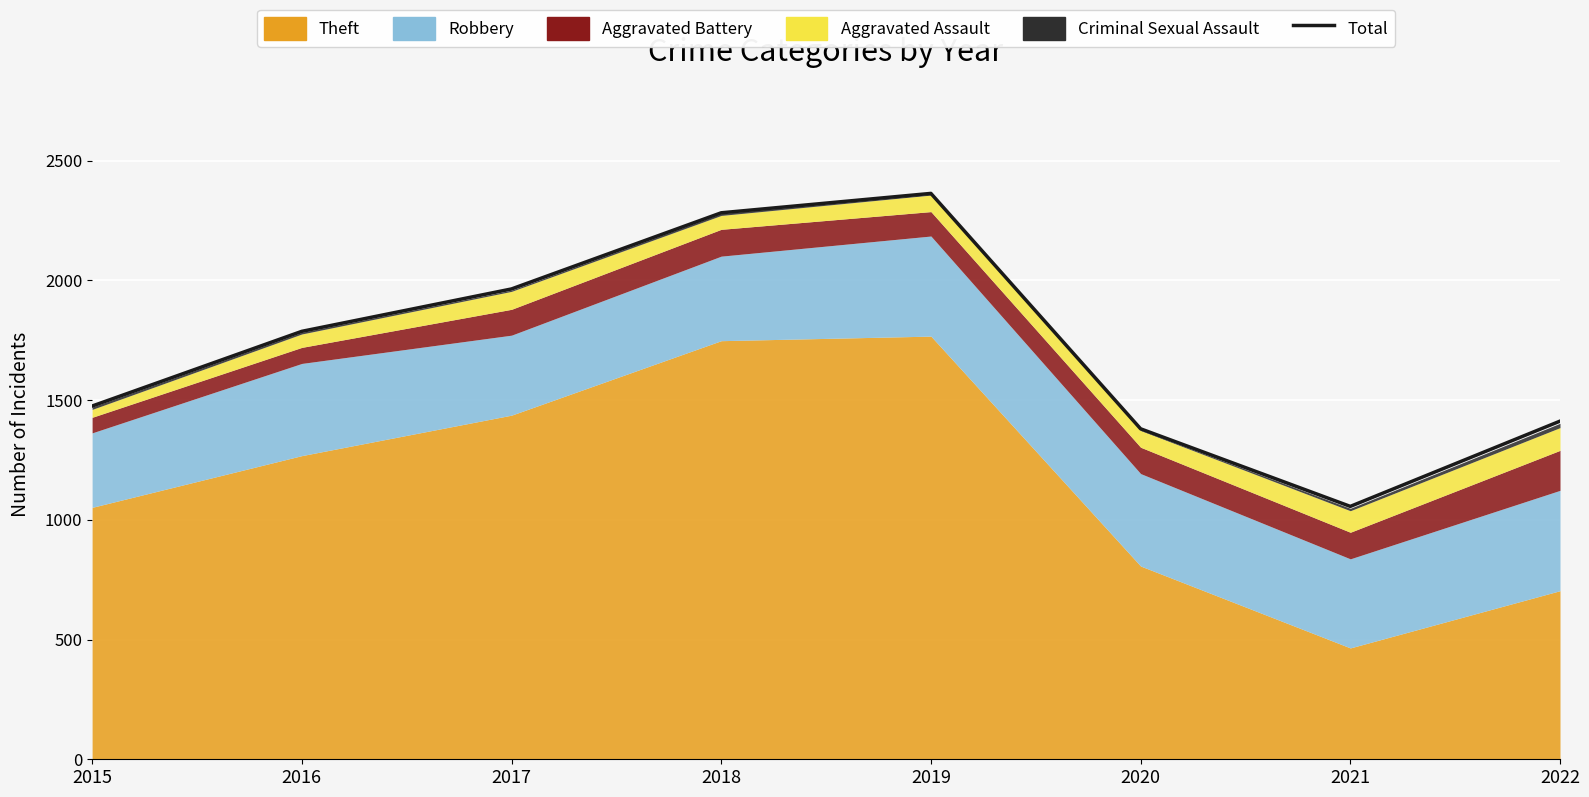

The chart shows a value of 1475 at 2015. True or false?

True